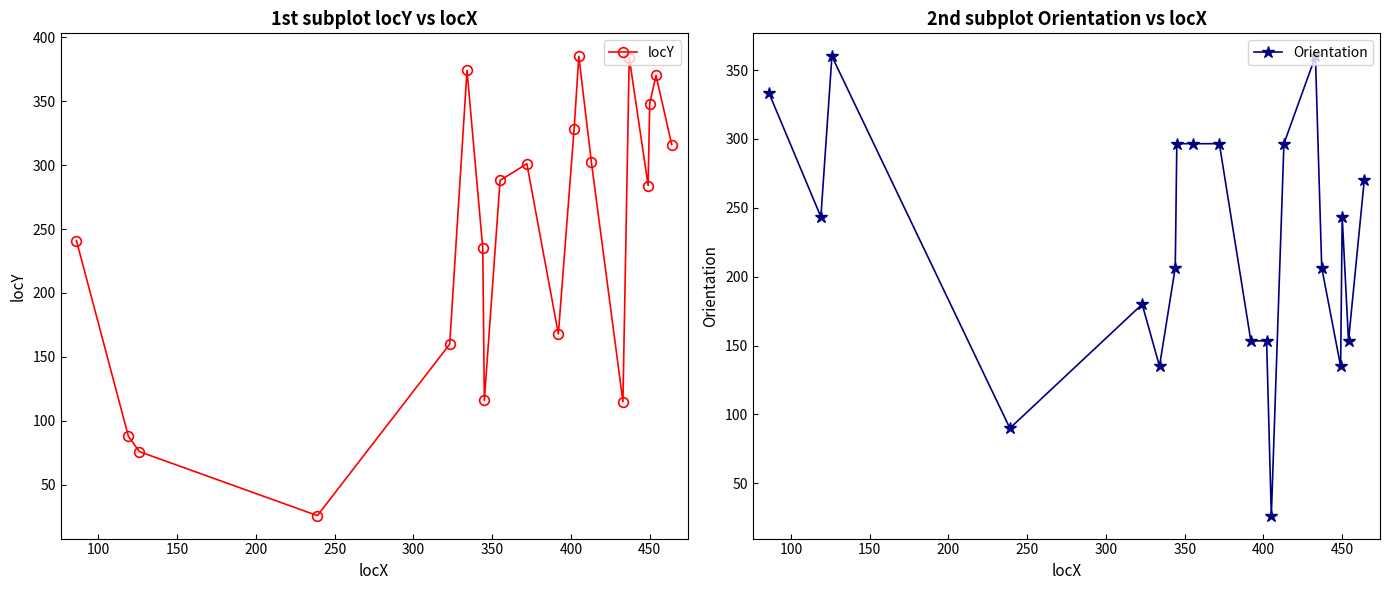

What is the value of the locY point at the 19th from the left?

370